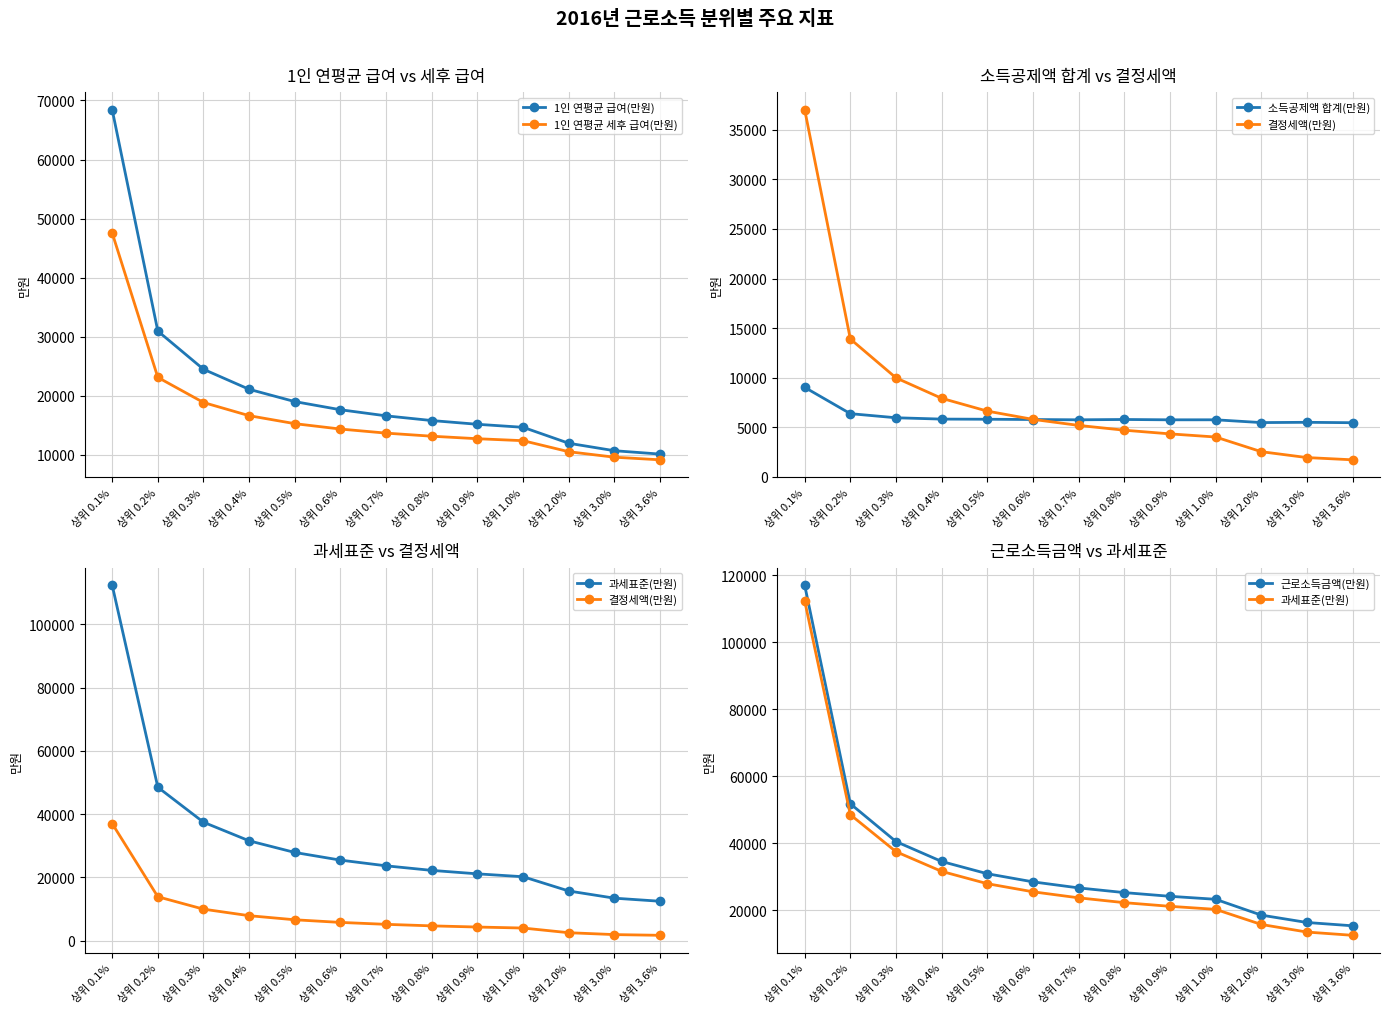

Reading right to left, transcribe all the data shown in this chart.

1인 연평균 급여(만원): 상위 3.6%=10116.1	상위 3.0%=10685.5	상위 2.0%=11949.8	상위 1.0%=14651.6	상위 0.9%=15162.9	상위 0.8%=15796.5	상위 0.7%=16592.5	상위 0.6%=17624.6	상위 0.5%=19005.6	상위 0.4%=21086.8	상위 0.3%=24478.0	상위 0.2%=30942.5	상위 0.1%=68451.5
1인 연평균 세후 급여(만원): 상위 3.6%=9147.1	상위 3.0%=9589.1	상위 2.0%=10518.6	상위 1.0%=12386.1	상위 0.9%=12719.3	상위 0.8%=13144.3	상위 0.7%=13667.4	상위 0.6%=14356.8	상위 0.5%=15268.9	상위 0.4%=16621.2	상위 0.3%=18850.1	상위 0.2%=23104.8	상위 0.1%=47574.4
소득공제액 합계(만원): 상위 3.6%=5461.0	상위 3.0%=5501.0	상위 2.0%=5474.0	상위 1.0%=5755.0	상위 0.9%=5753.0	상위 0.8%=5786.0	상위 0.7%=5754.0	상위 0.6%=5782.0	상위 0.5%=5811.0	상위 0.4%=5825.0	상위 0.3%=5960.0	상위 0.2%=6373.0	상위 0.1%=9027.0
결정세액(만원): 상위 3.6%=1719.0	상위 3.0%=1945.0	상위 2.0%=2539.0	상위 1.0%=4019.0	상위 0.9%=4335.0	상위 0.8%=4705.0	상위 0.7%=5189.0	상위 0.6%=5797.0	상위 0.5%=6629.0	상위 0.4%=7922.0	상위 0.3%=9984.0	상위 0.2%=13904.0	상위 0.1%=37036.0
과세표준(만원): 상위 3.6%=12484.0	상위 3.0%=13456.0	상위 2.0%=15725.0	상위 1.0%=20237.0	상위 0.9%=21146.0	상위 0.8%=22238.0	상위 0.7%=23682.0	상위 0.6%=25483.0	상위 0.5%=27905.0	상위 0.4%=31583.0	상위 0.3%=37464.0	상위 0.2%=48519.0	상위 0.1%=112405.0
근로소득금액(만원): 상위 3.6%=15326.0	상위 3.0%=16317.0	상위 2.0%=18516.0	상위 1.0%=23244.0	상위 0.9%=24137.0	상위 0.8%=25245.0	상위 0.7%=26646.0	상위 0.6%=28451.0	상위 0.5%=30878.0	상위 0.4%=34543.0	상위 0.3%=40486.0	상위 0.2%=51782.0	상위 0.1%=117093.0